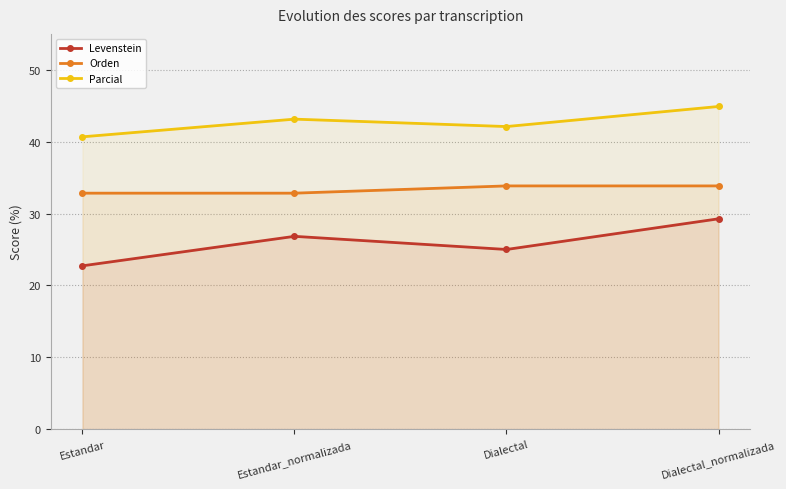

Does the chart have visible grid lines?

Yes